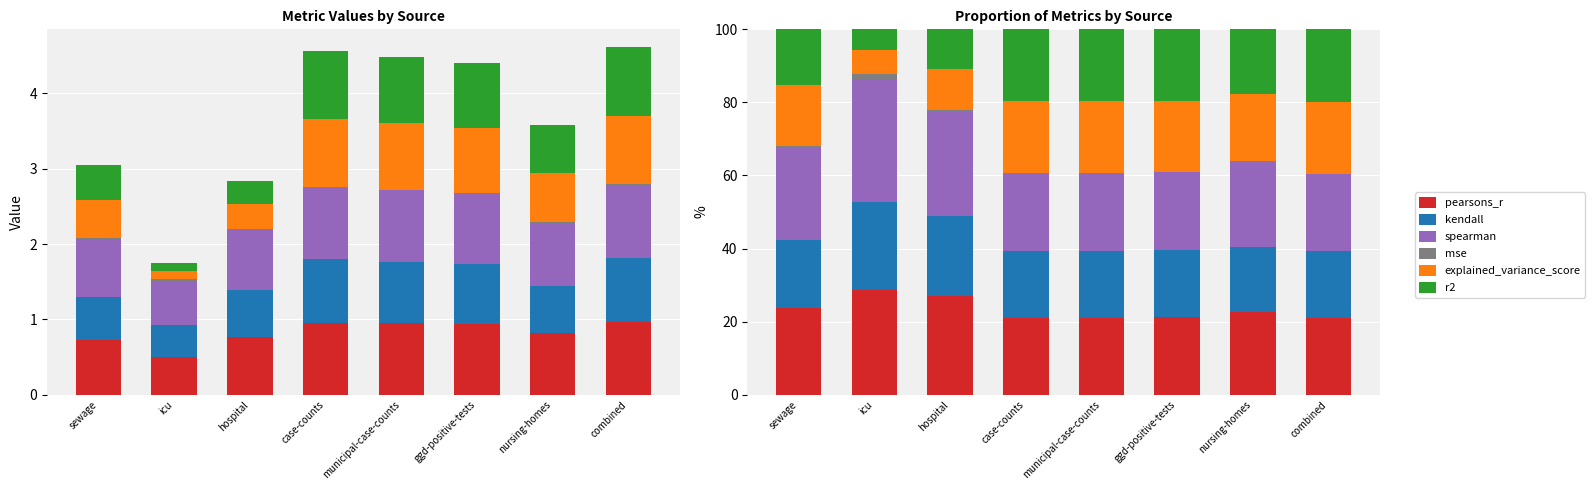

At which label does kendall reach its minimum?

nursing-homes